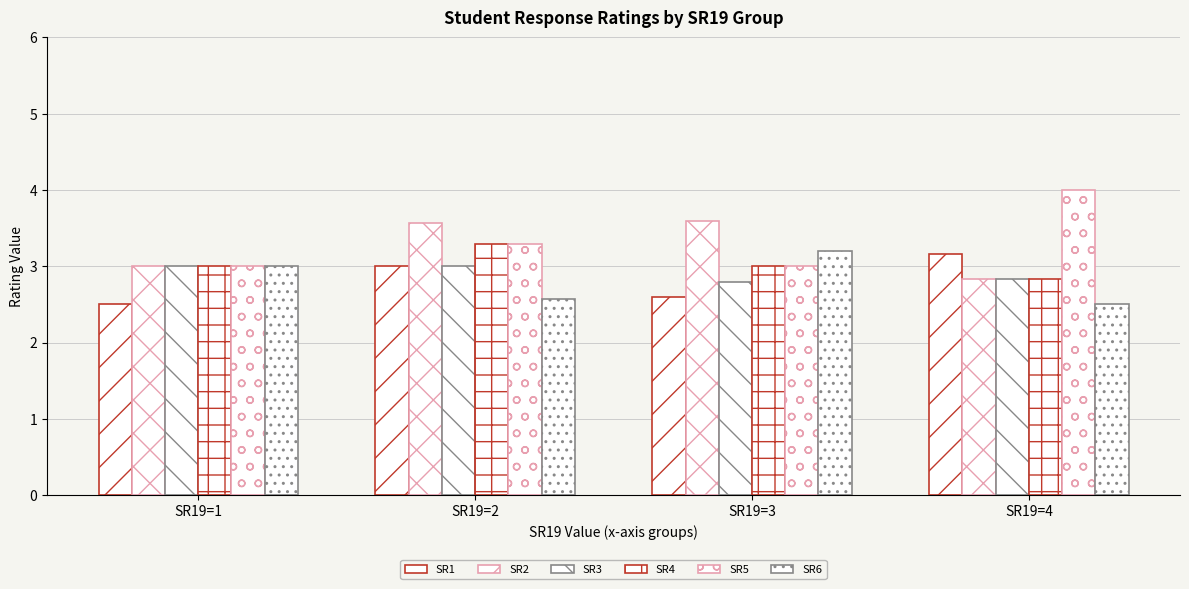

What is the smallest value displayed?

2.5